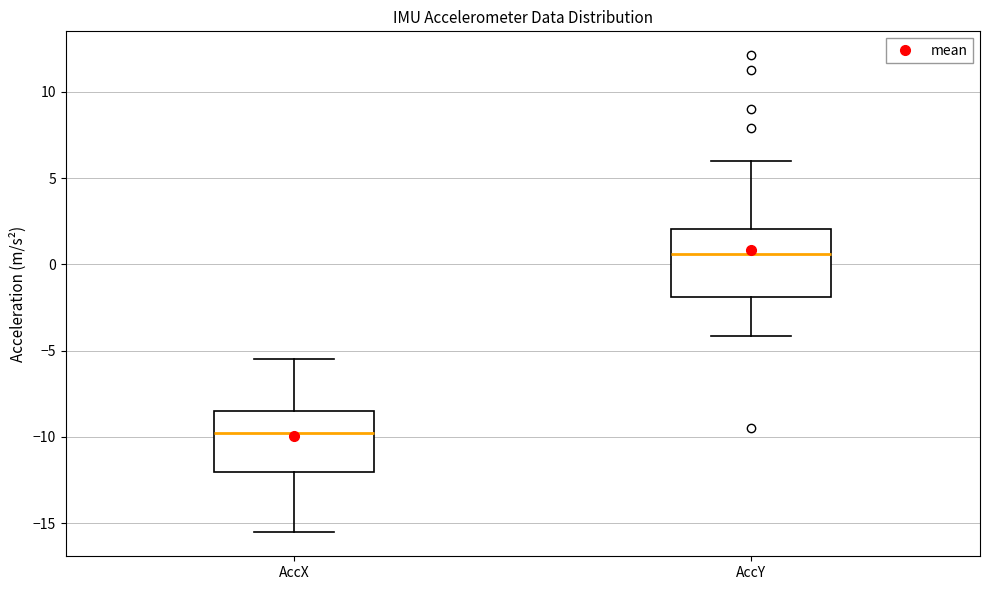

Reading left to right, read every box against the y-axis: the position of its median line, the range the box covers, and the ends of its whiskers. The values are not printed on the chart, so give them approximately, as read against the axis.

AccX: median -10.0, box -12.0 to -8.5, whiskers -15.5 to -5.5
AccY: median 0.5, box -2.0 to 2.0, whiskers -4.0 to 6.0